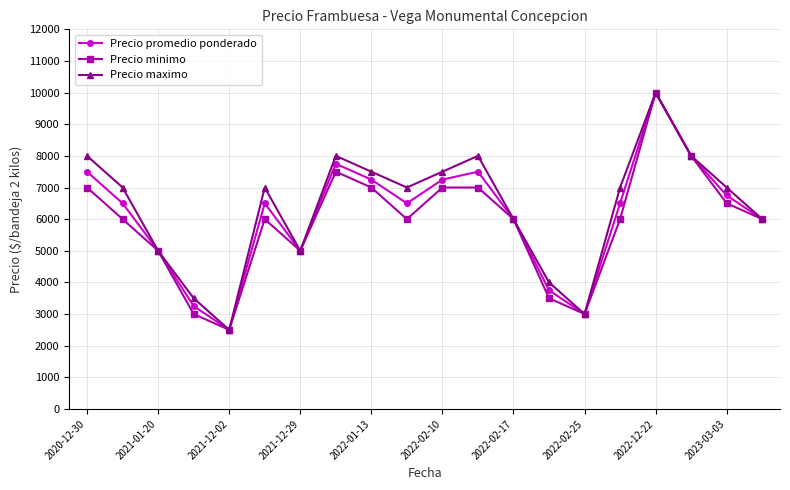

What is the value of the Precio maximo point at the 4th from the left?

3500